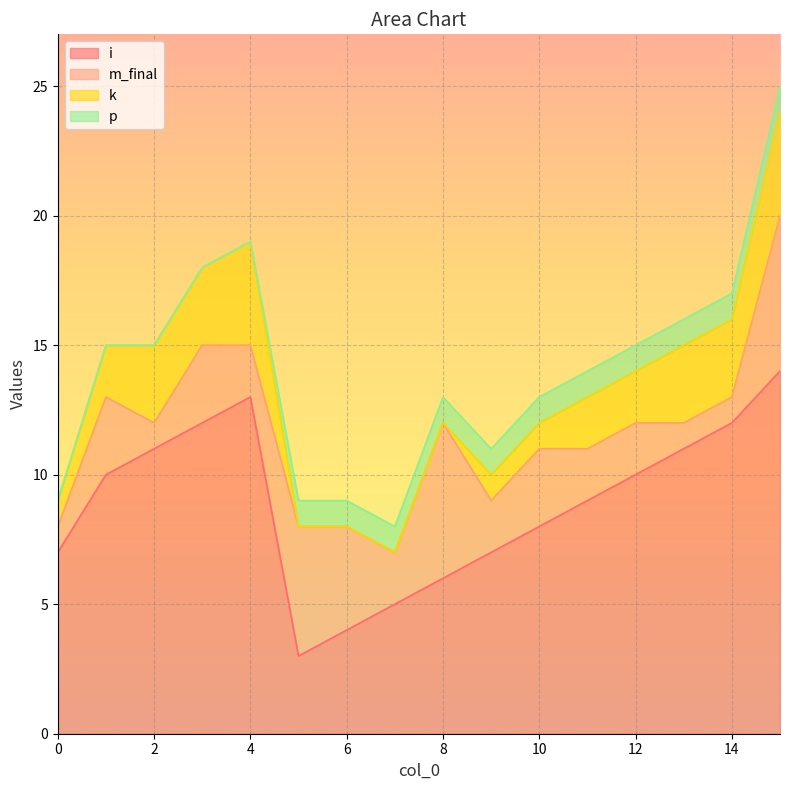

What are all the series names shown in the legend?

i, m_final, k, p